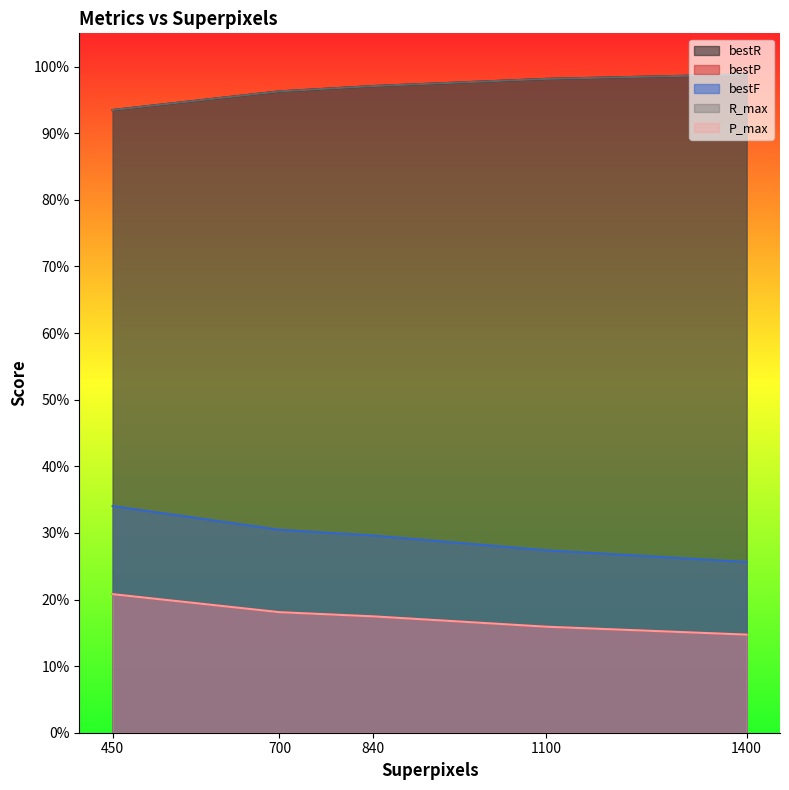

Does the chart have visible grid lines?

No